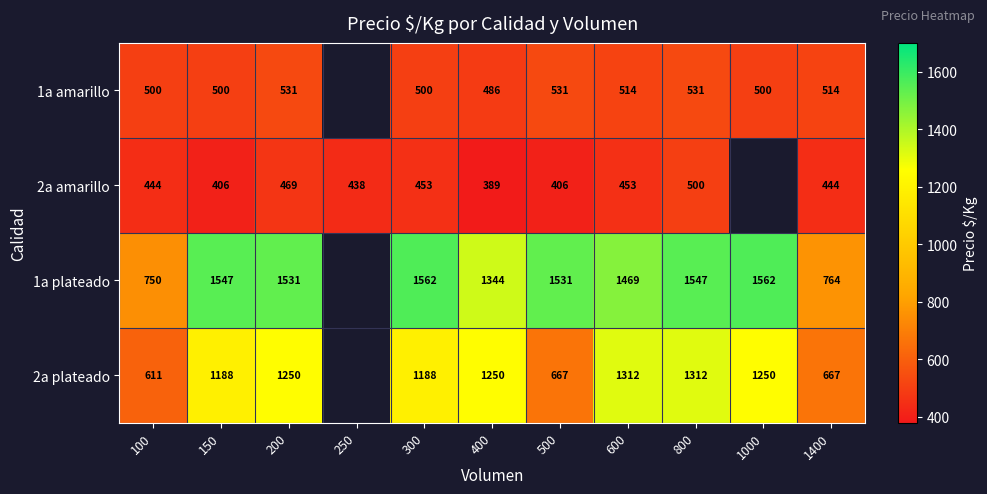

Which label corresponds to the largest value in the chart?

300